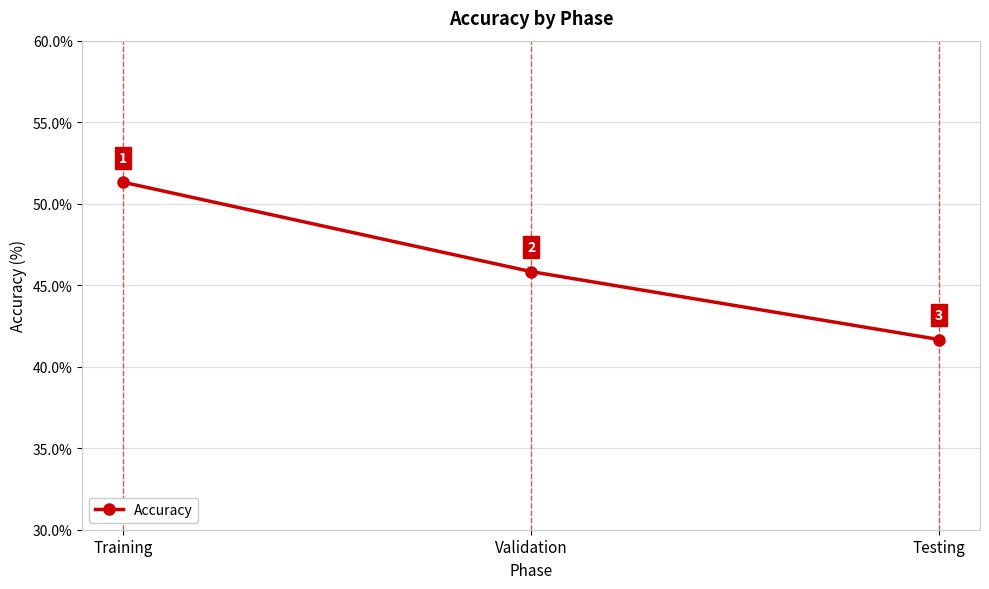

What is the maximum value shown in the chart?

51.3